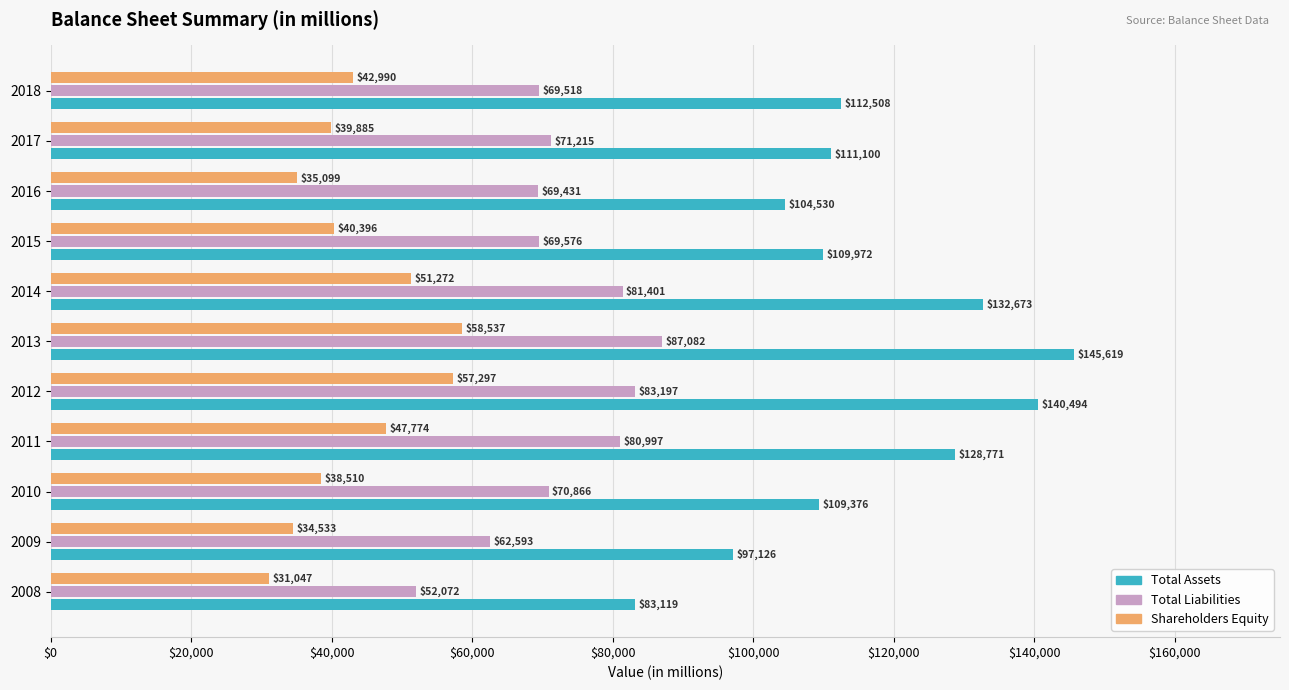

At how many categories does at least one series exceed 61936?

11